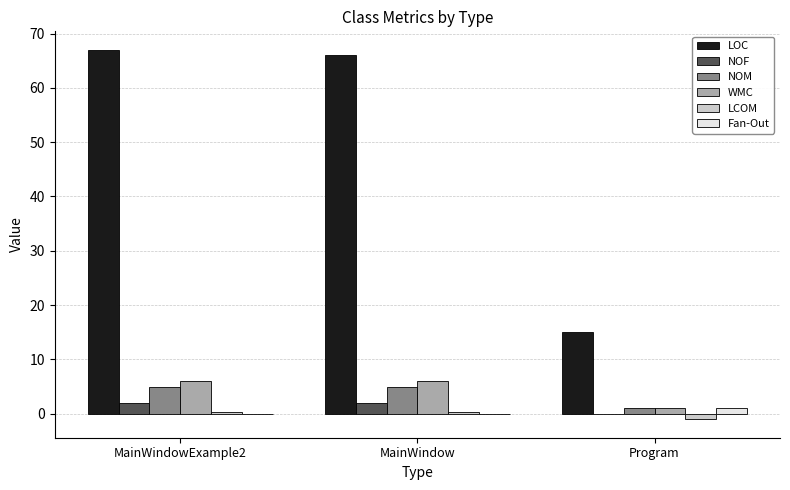

Which series has the largest total across all categories?

LOC